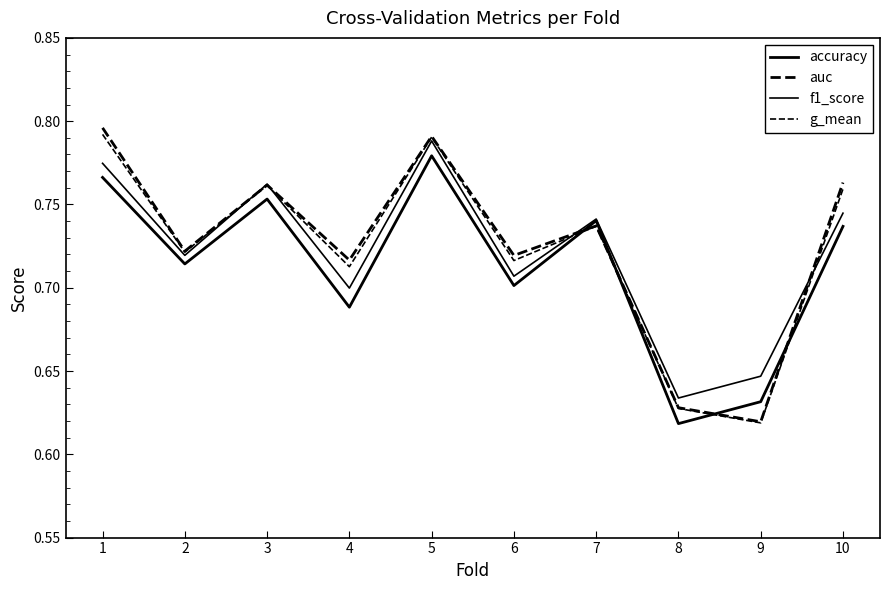

Which series ends up on top after the final intersection of f1_score and auc?

auc